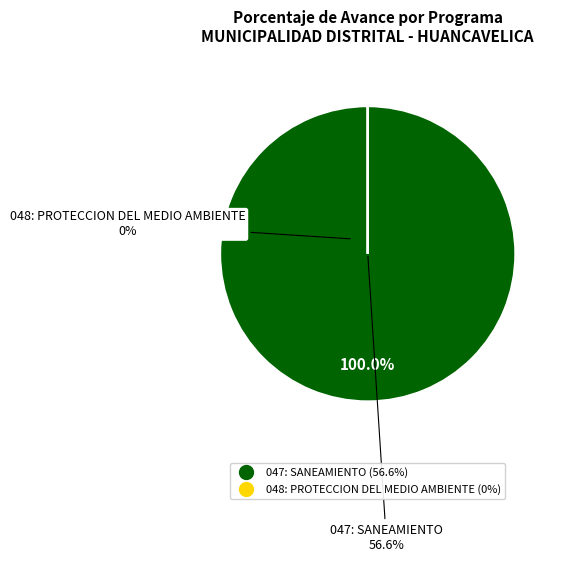

To the nearest percent, what is the combined percentage of 047: SANEAMIENTO and 048: PROTECCION DEL MEDIO AMBIENTE?

100%